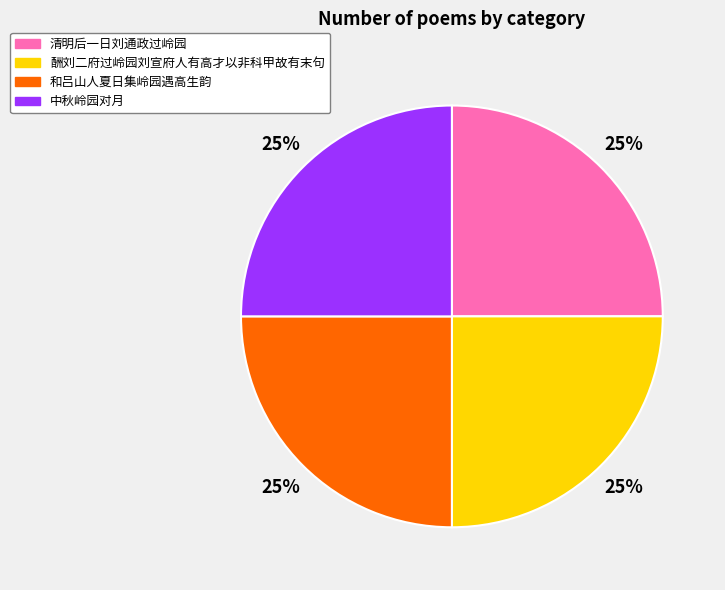

Does any single category account for the majority?

No